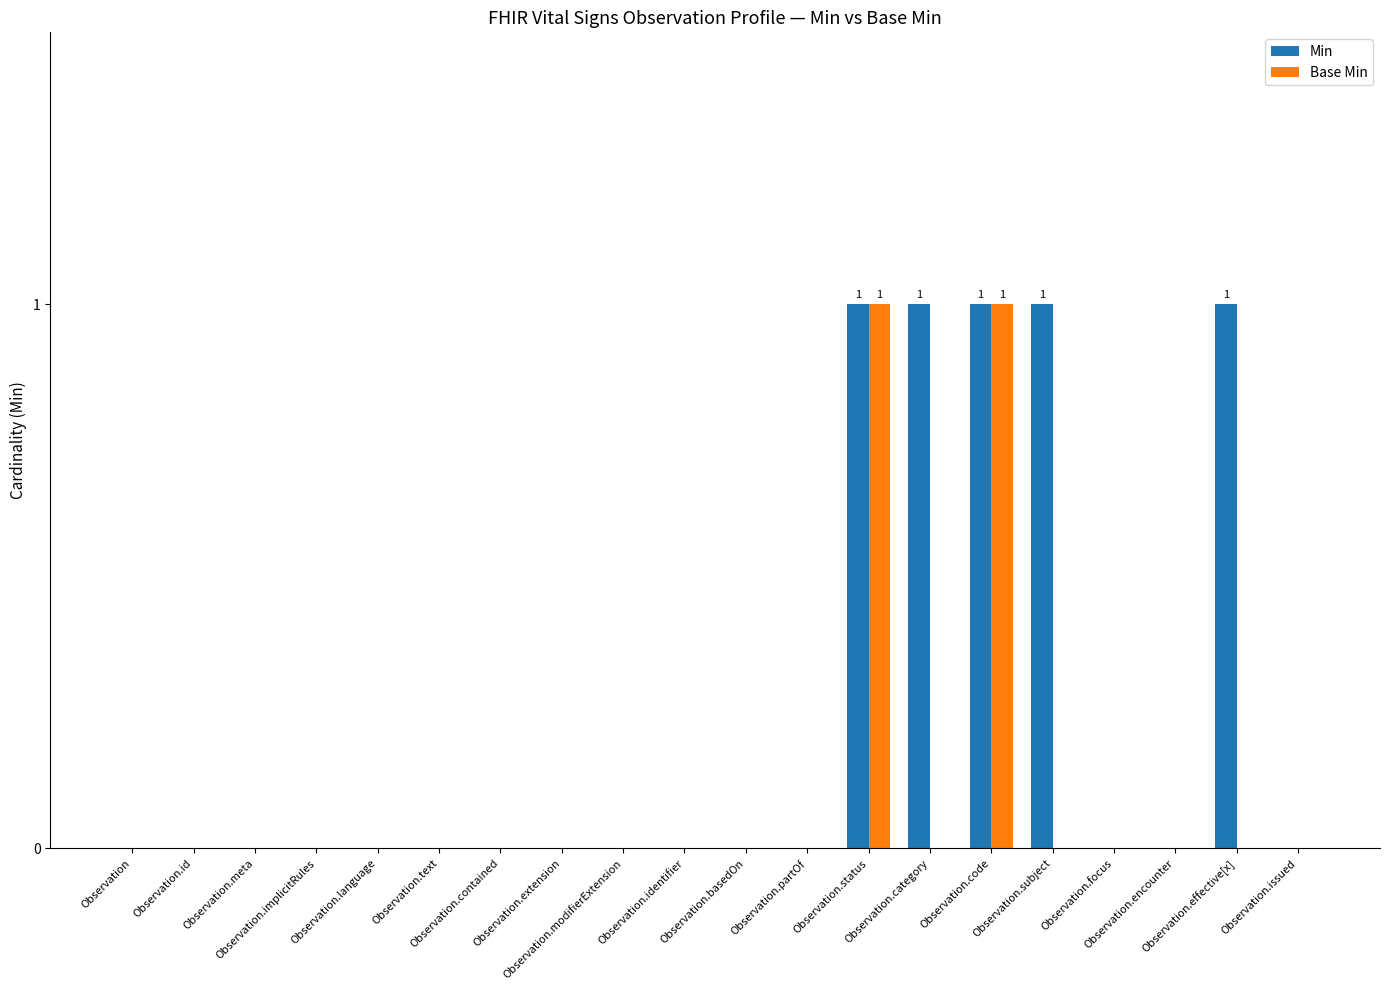

Which series has the largest total across all categories?

Min